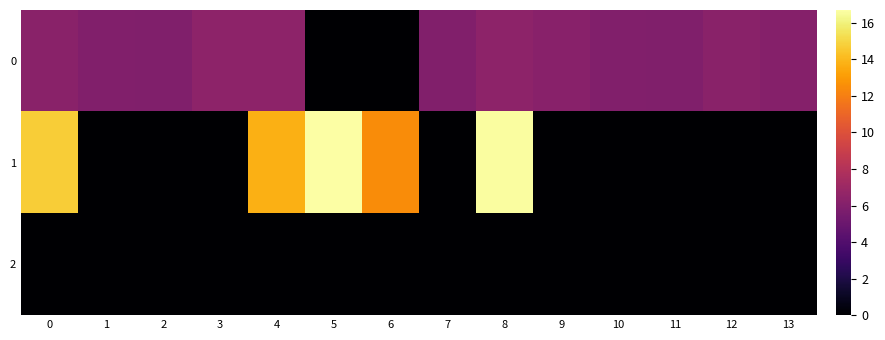

Between 0 and 10, which series saw the biggest shift?

1